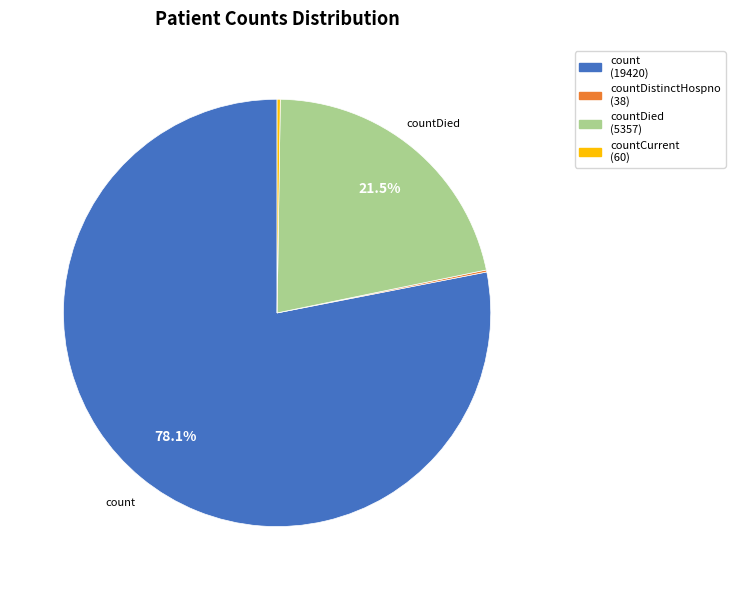

Is there any slice that represents more than half of the pie?

Yes